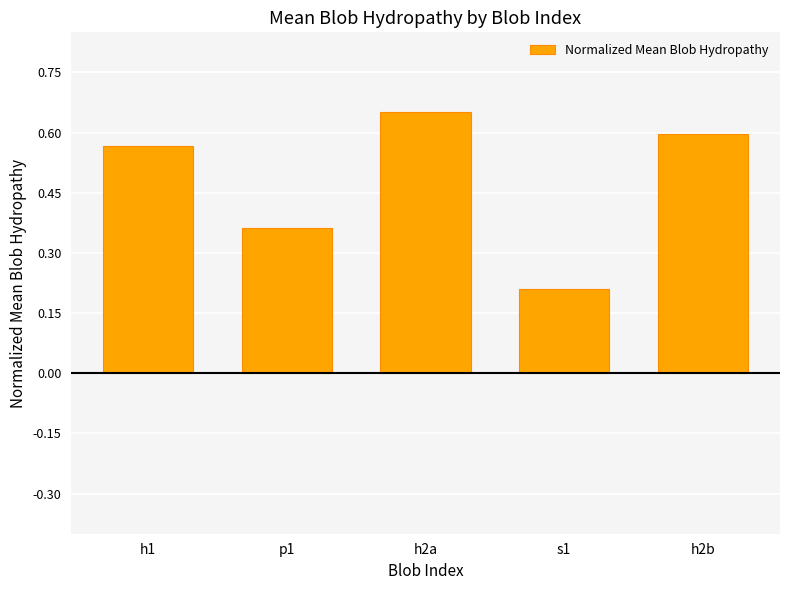

What is the label of the 1st bar from the left?

h1